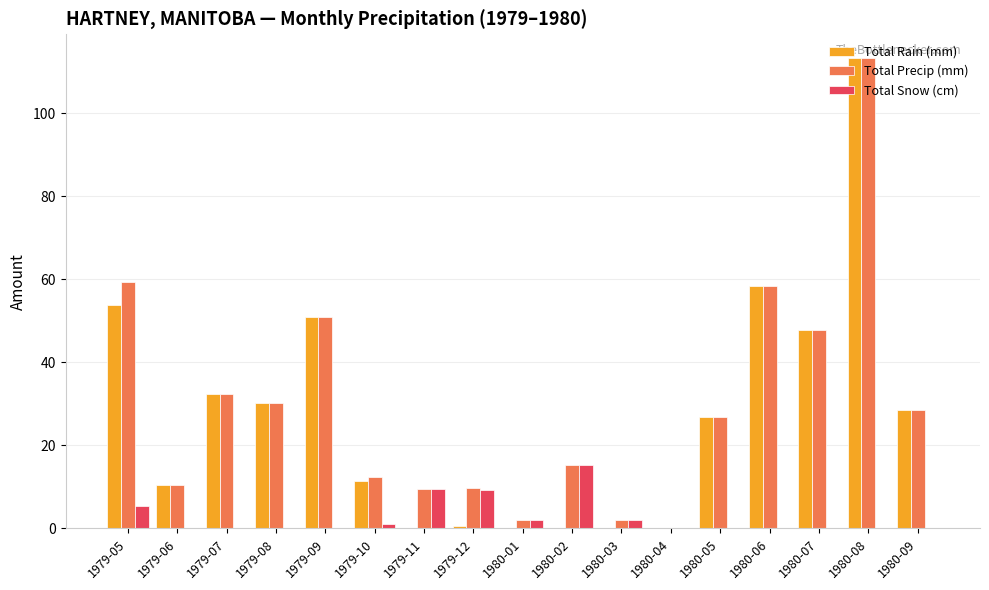

What is the sum of all Total Precip (mm) values?

509.6